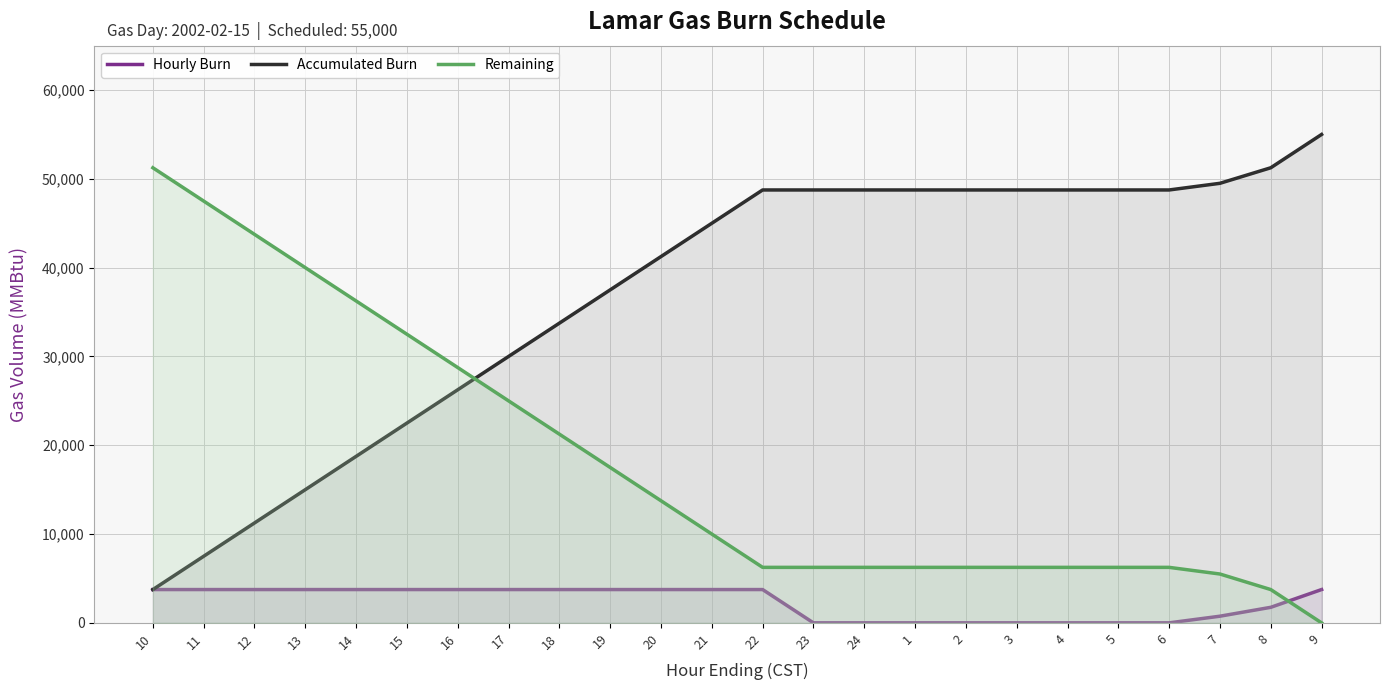

True or false: Accumulated Burn has more than 0 interior local peaks.

False